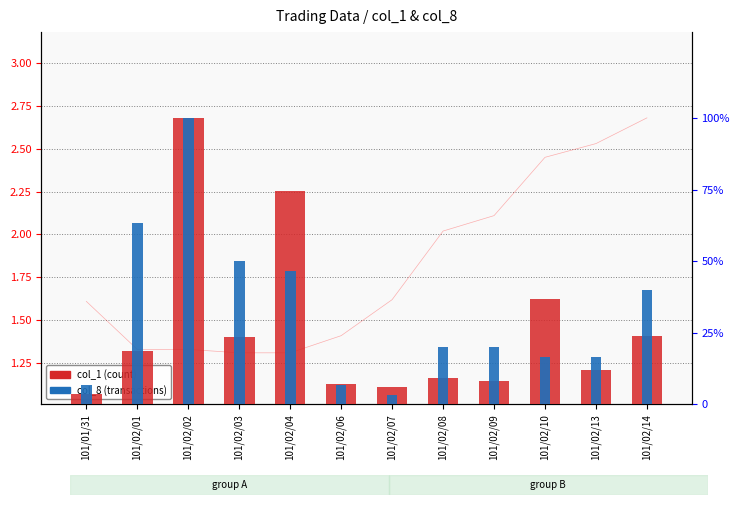

At how many categories does at least one series exceed 87?

1